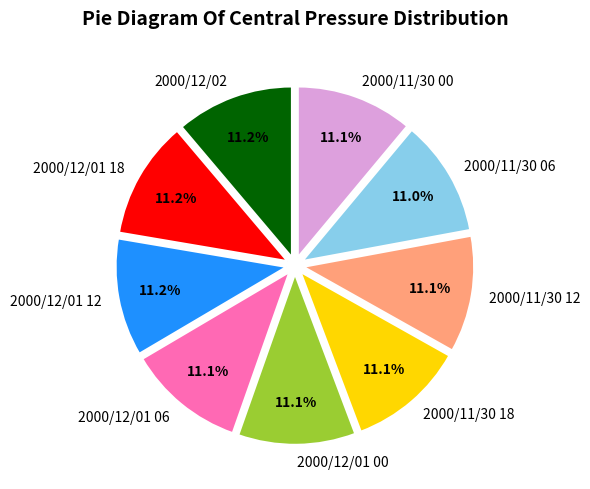

How much of the chart is everything except 2000/11/30 18?

88.9%